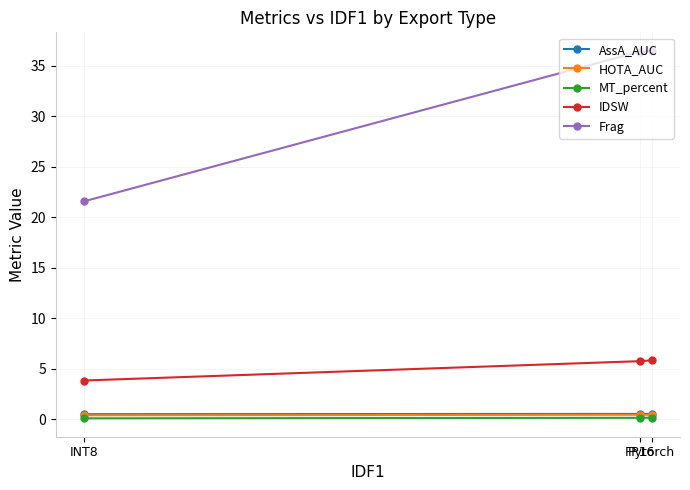

Which category has the highest value in the IDSW series?

Pytorch